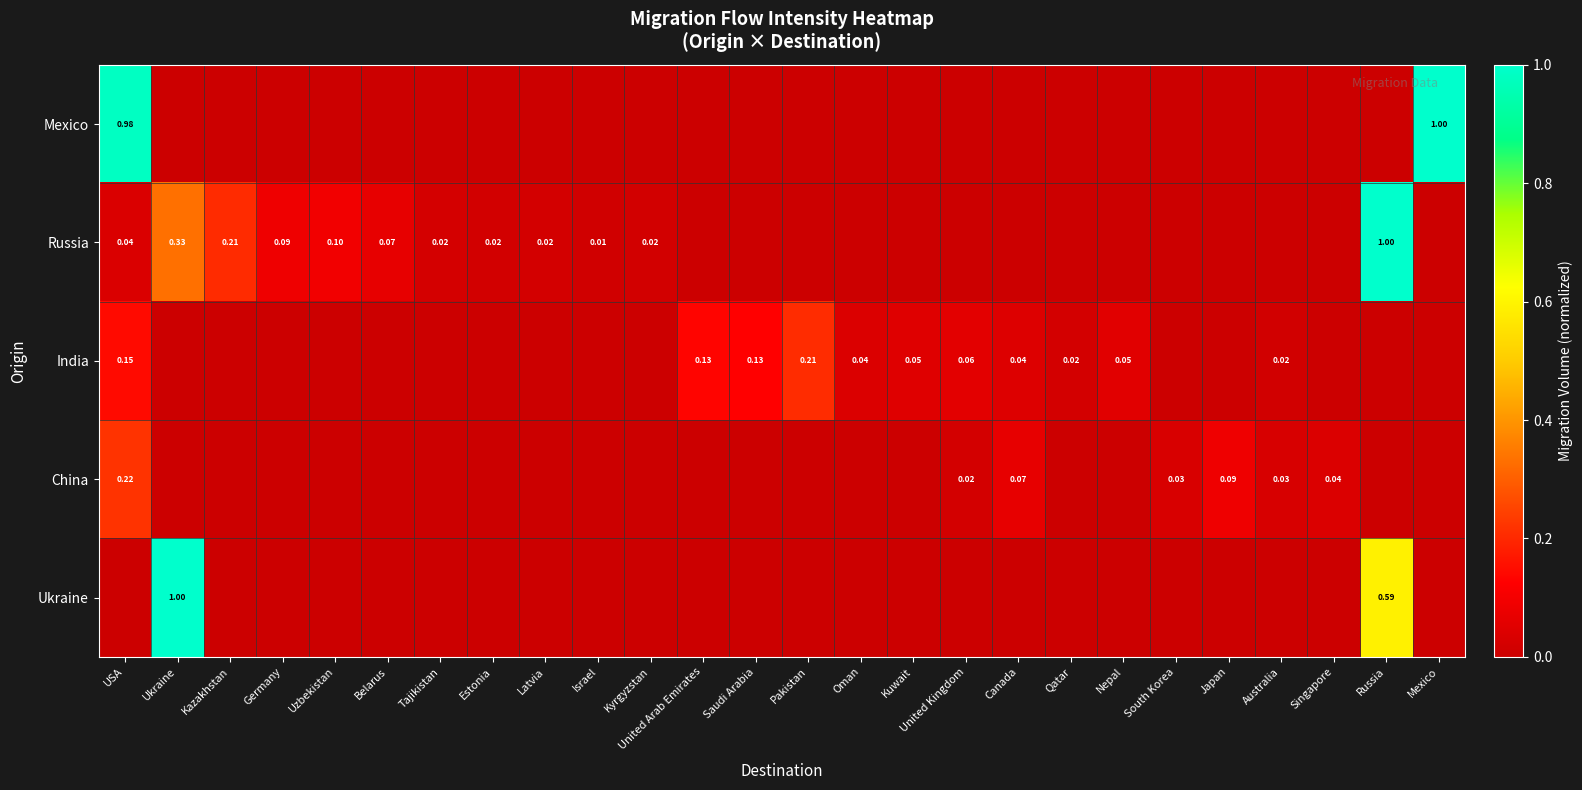

True or false: Russia has a value of 0.2 at Kazakhstan.

True